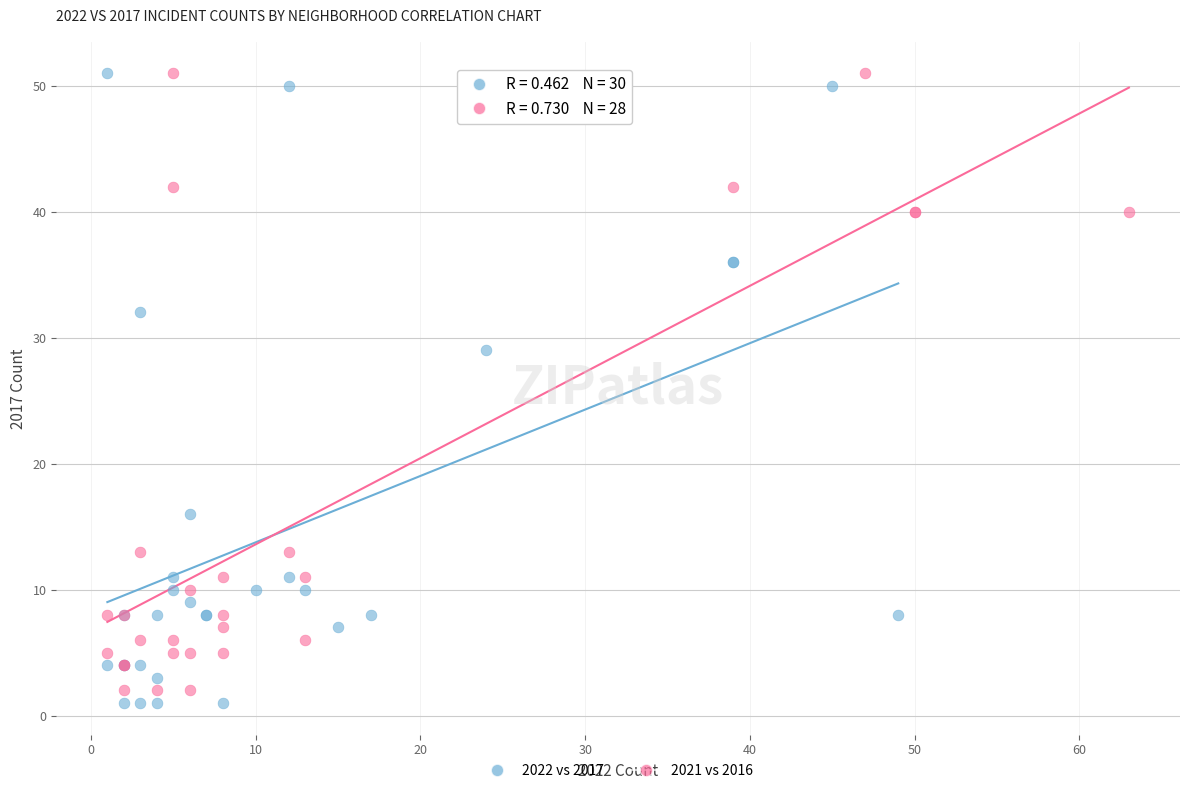

Which series has the widest spread of Y values?

2022 vs 2017